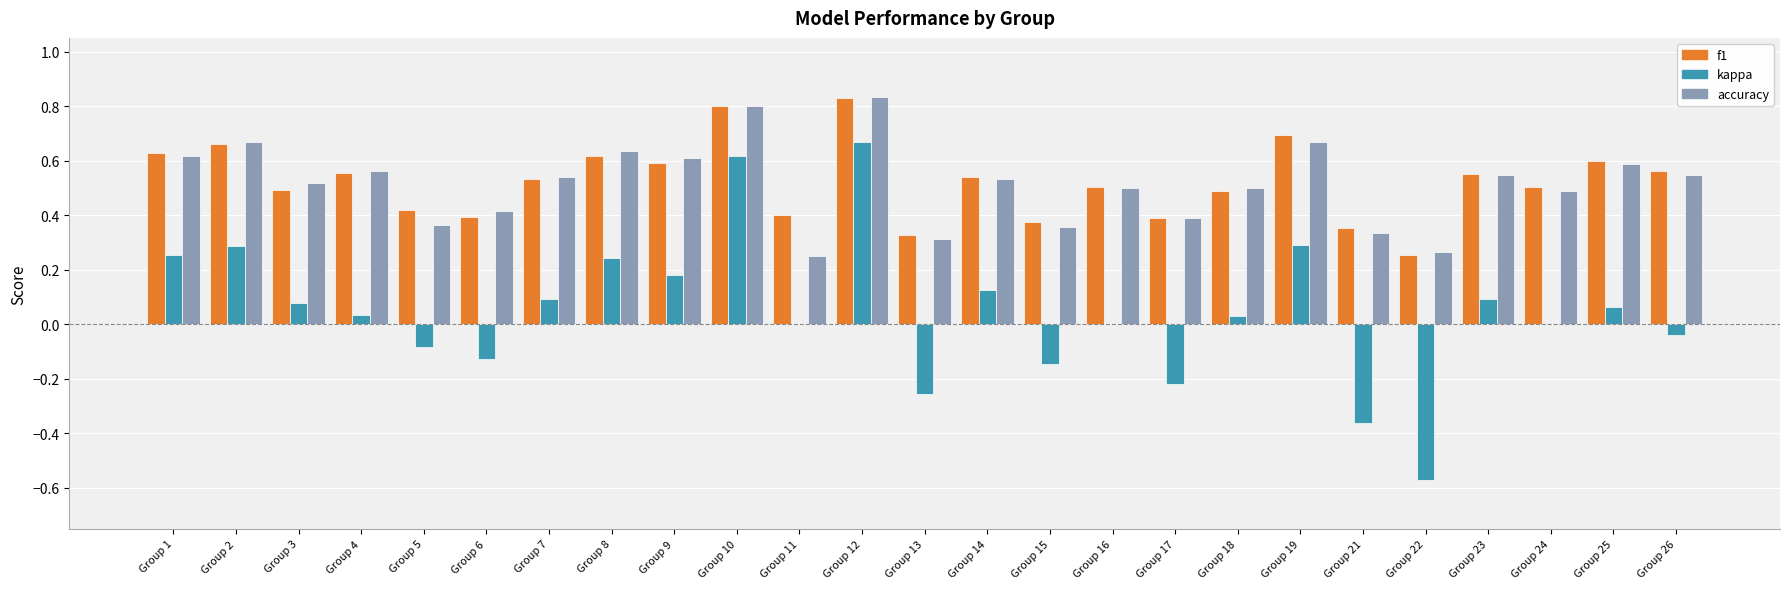

Which series changed the most between Group 10 and Group 13?

kappa